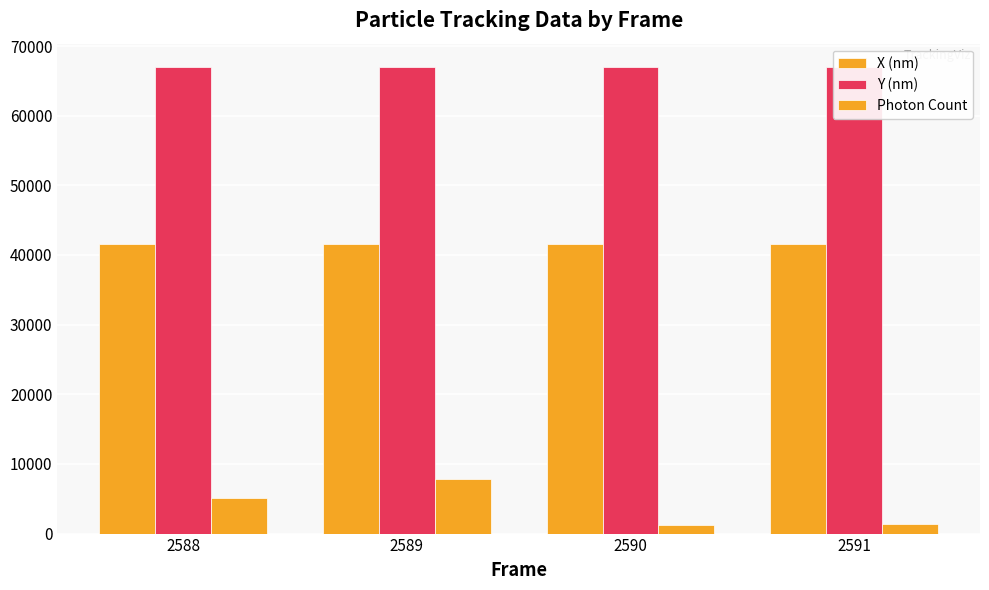

How many values in the Photon Count series are below 5102?

2